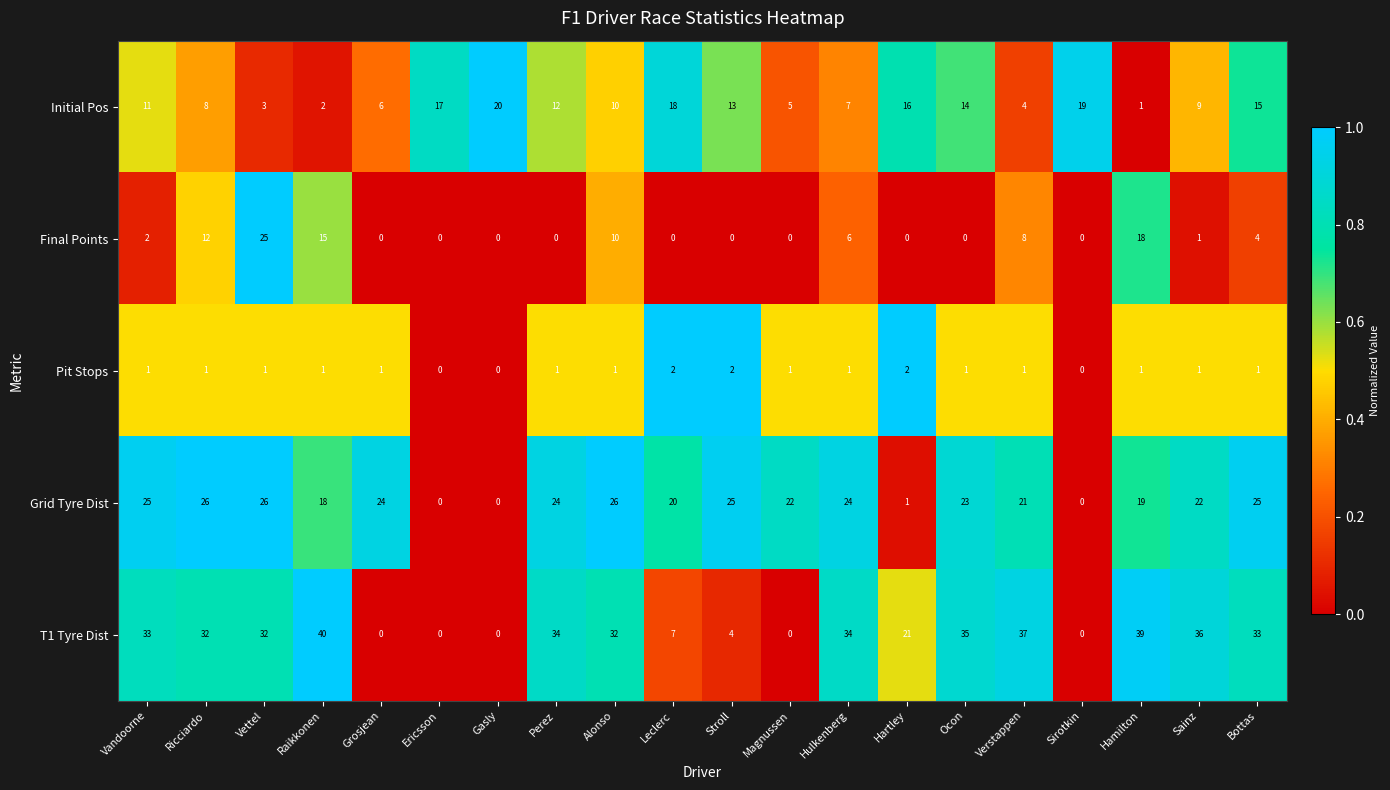

Which series has the largest total across all categories?

T1 Tyre Dist